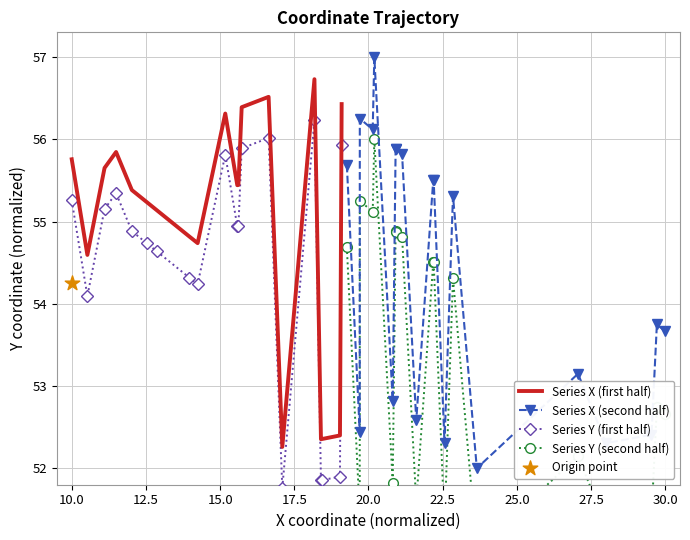

True or false: Series X (first half) and Series Y (first half) intersect in this chart.

False